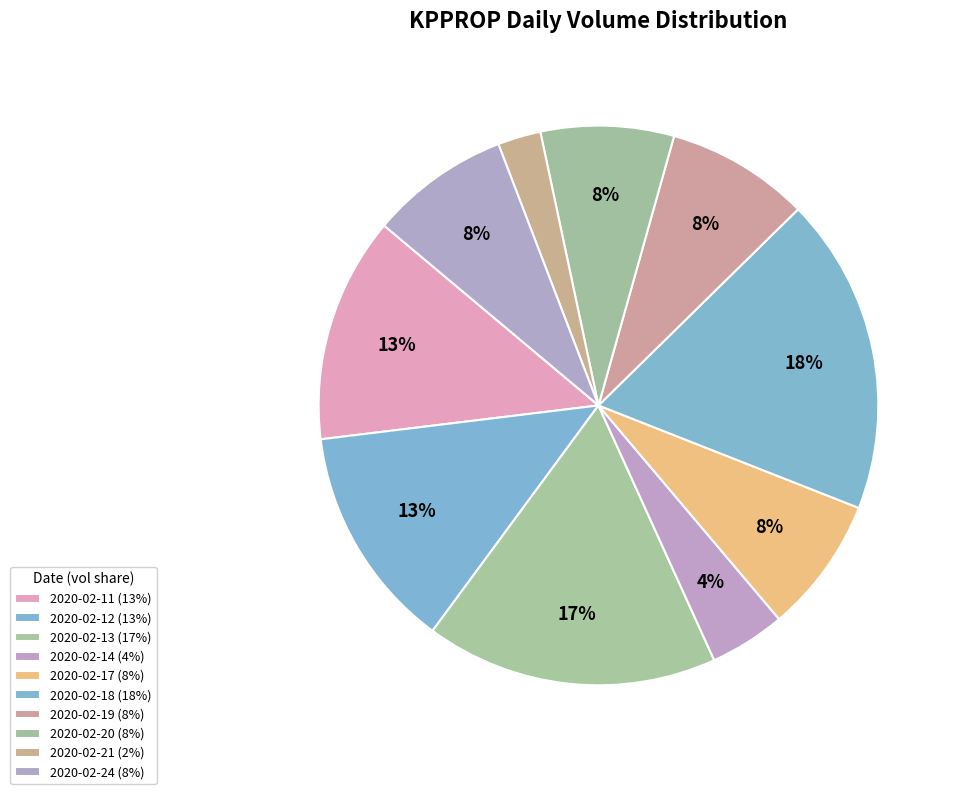

To the nearest percent, what percentage of the pie is 2020-02-19?

8%